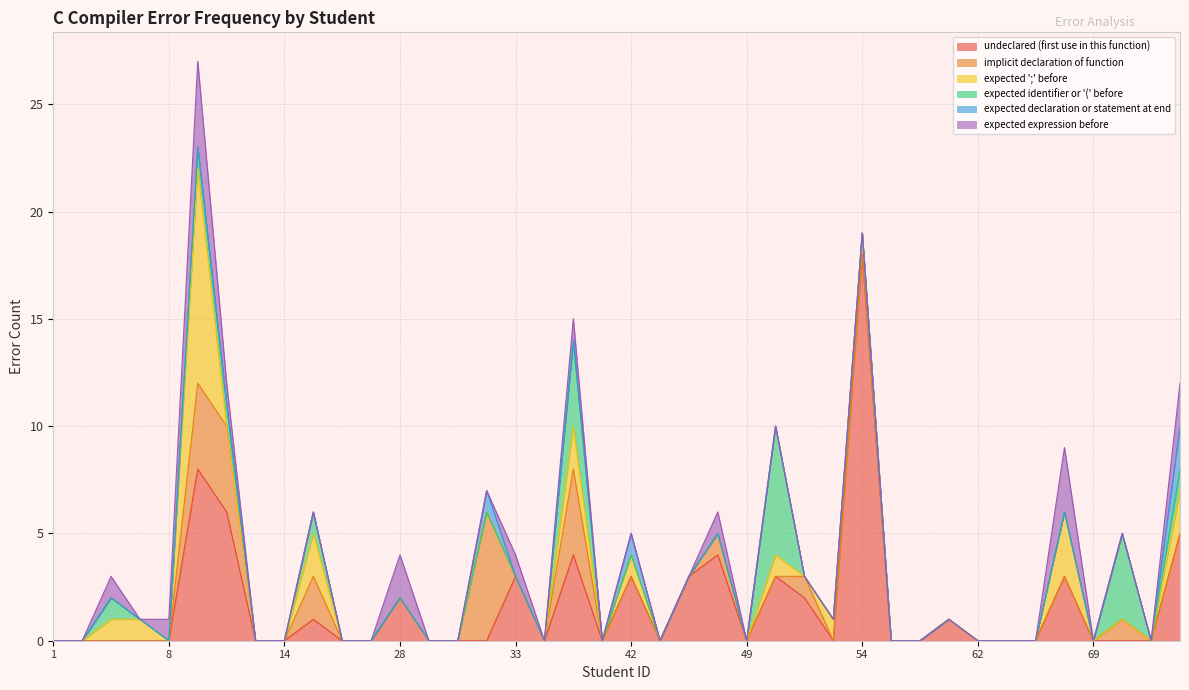

Between 43 and 56, which series saw the biggest shift?

undeclared (first use in this function)